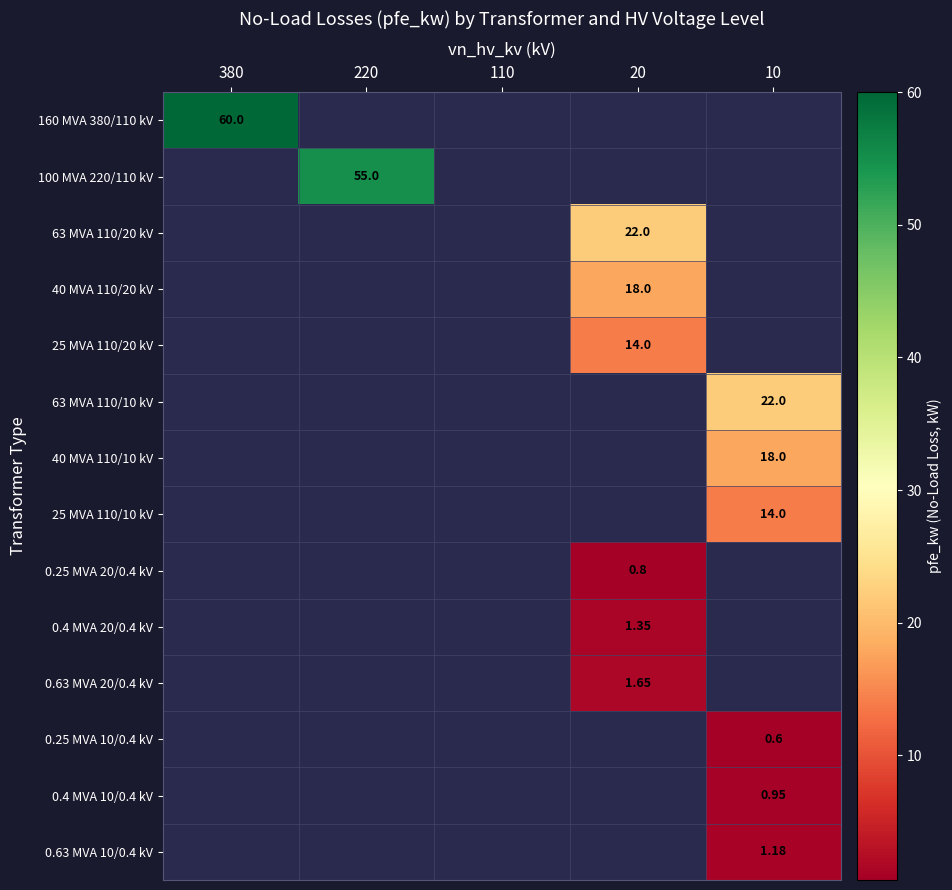

What is the maximum value shown in the chart?

60.0